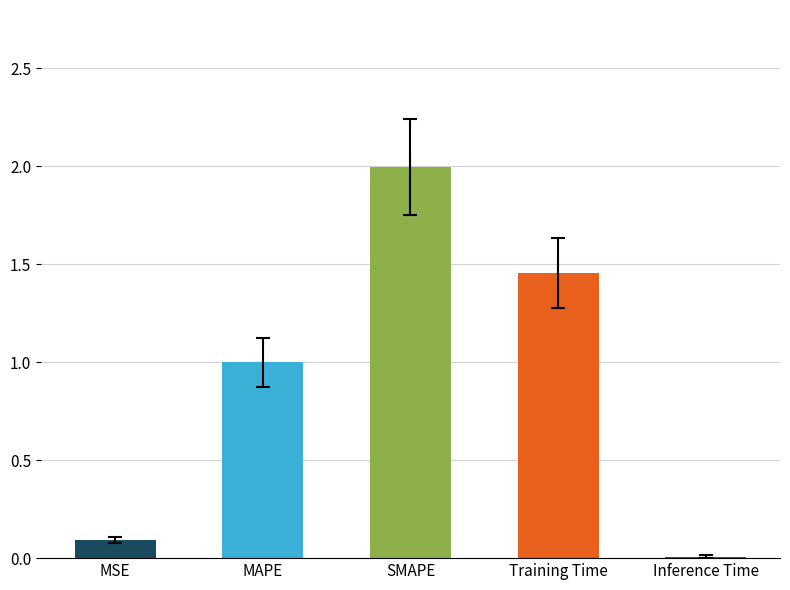

Between MAPE and SMAPE, which is larger?

SMAPE